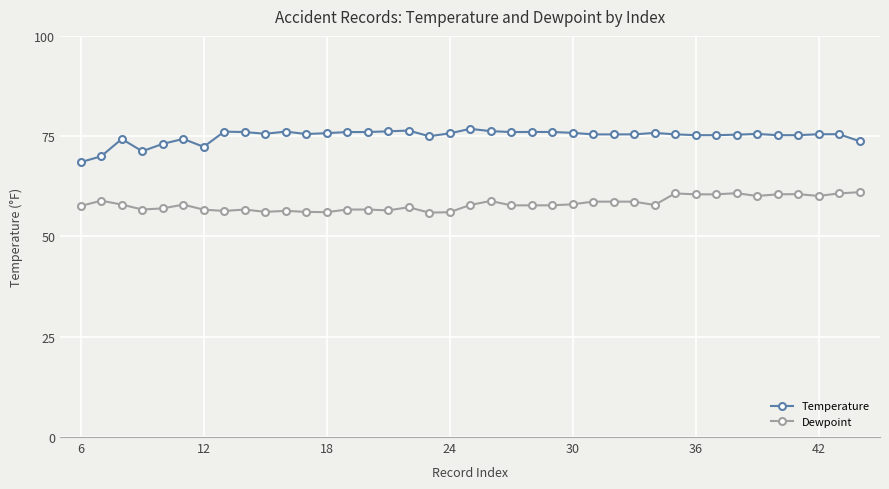

At how many categories does at least one series exceed 67?

39